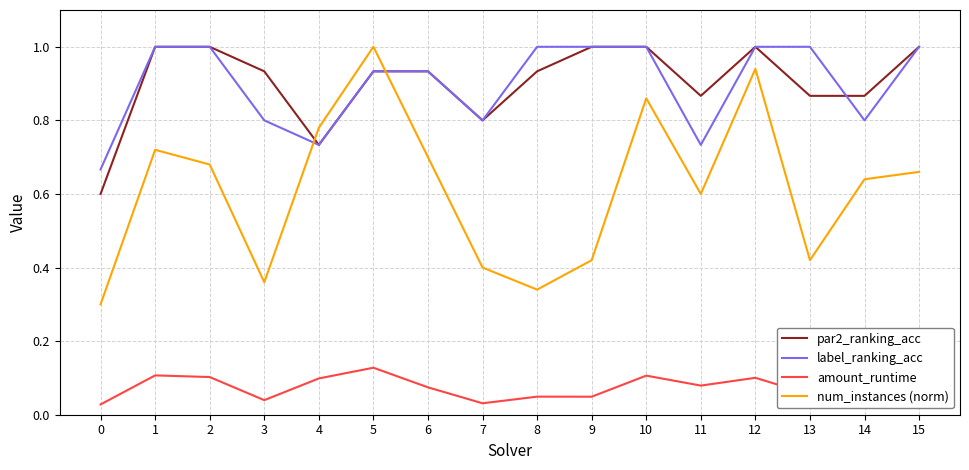

What is the total value across all series at 2?

2.8